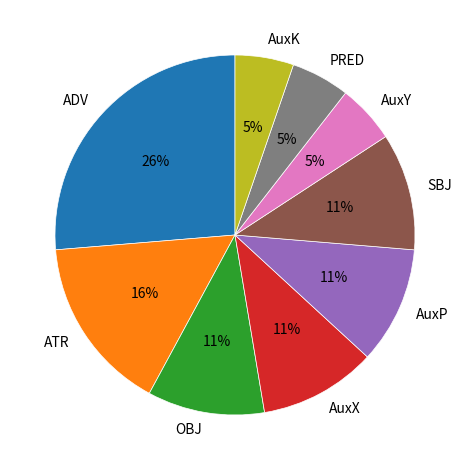

To the nearest percent, what is the difference between the largest and smallest slice percentages?

21%